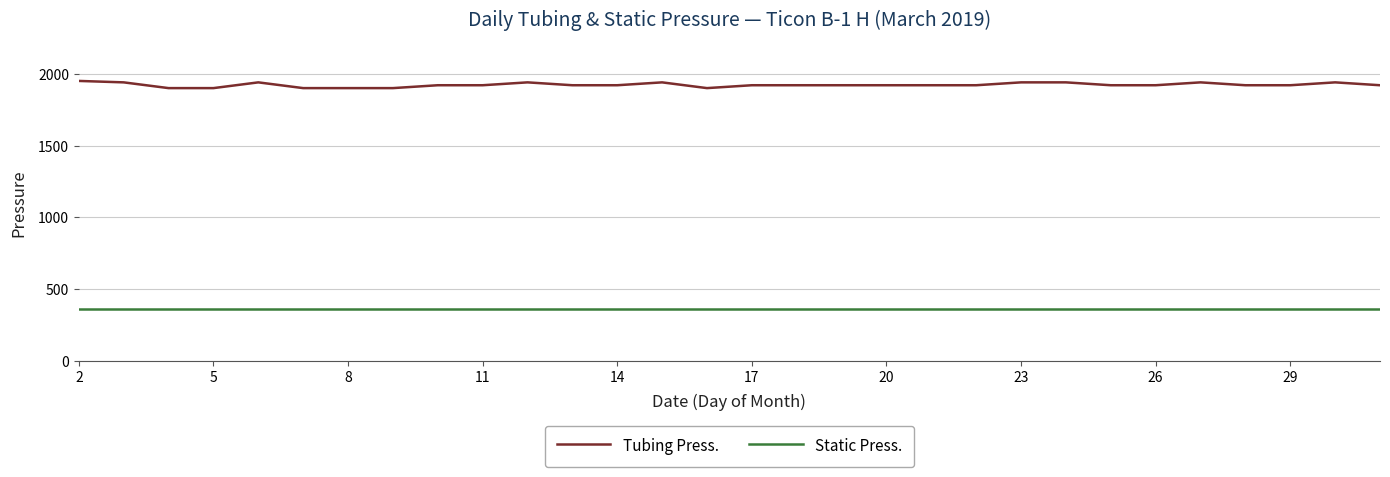

List the series in order of their overall mean, lowest first.

Static Press., Tubing Press.